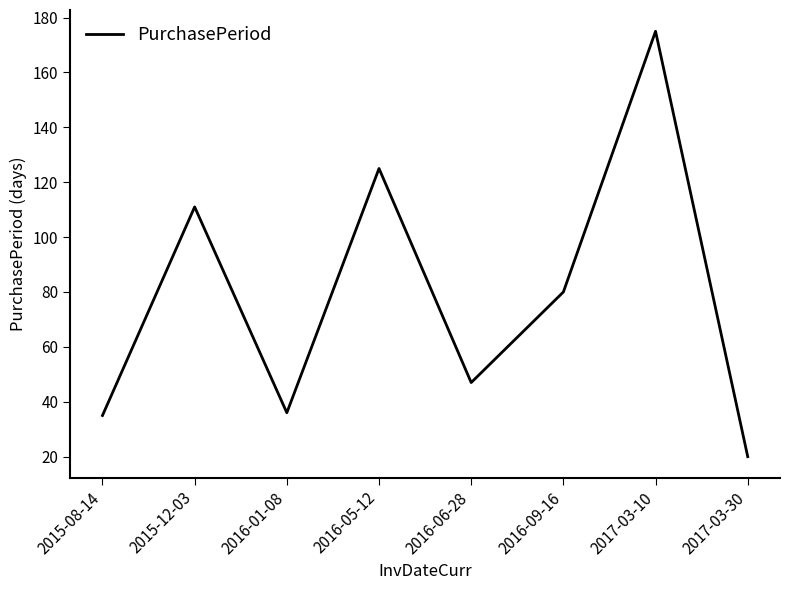

What is the difference between the second highest and minimum values?

105